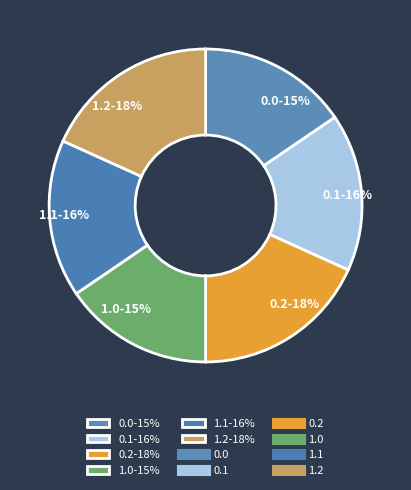

How many slices are in this pie chart?

6